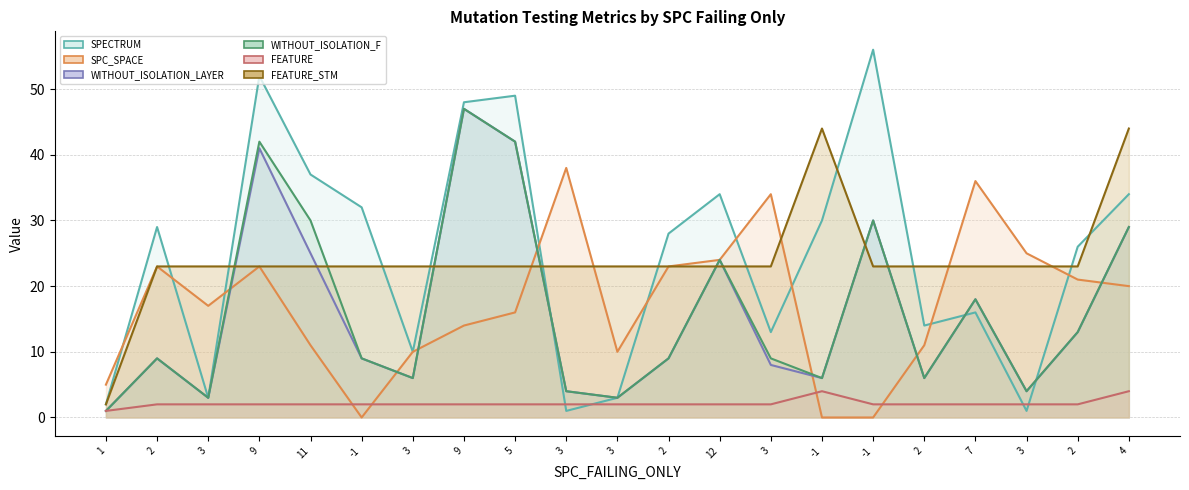

What is the difference between the maximum and minimum values in the SPECTRUM series?

55